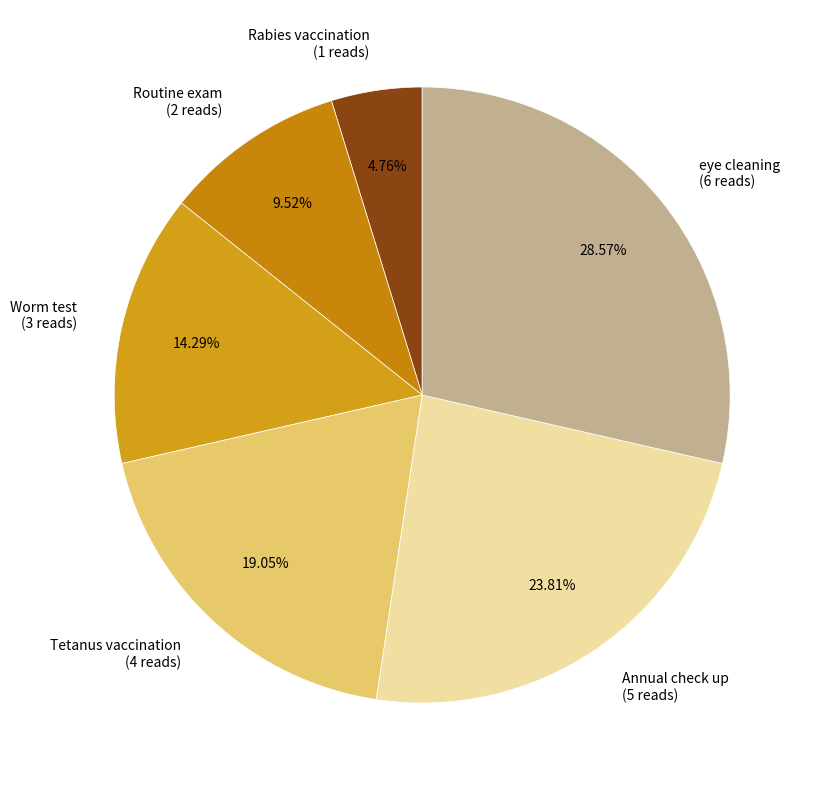

Approximately how many times larger is the value at Tetanus vaccination (4 reads) compared to Worm test (3 reads)?

1.3